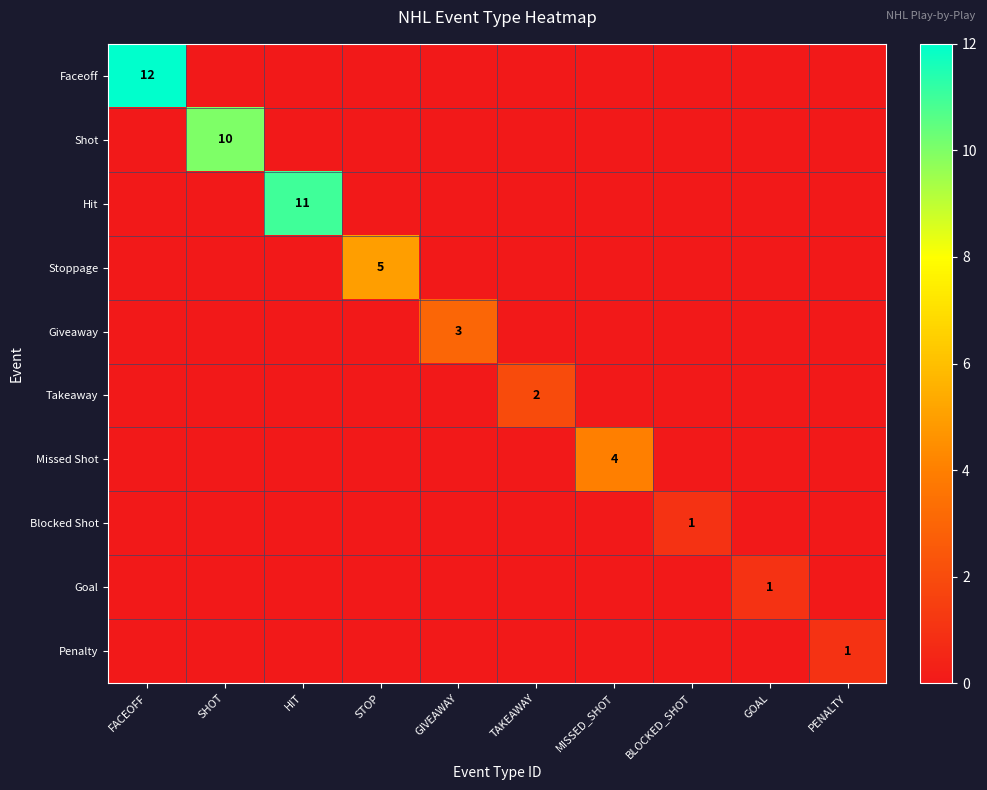

The value of Faceoff at FACEOFF is 20. True or false?

False